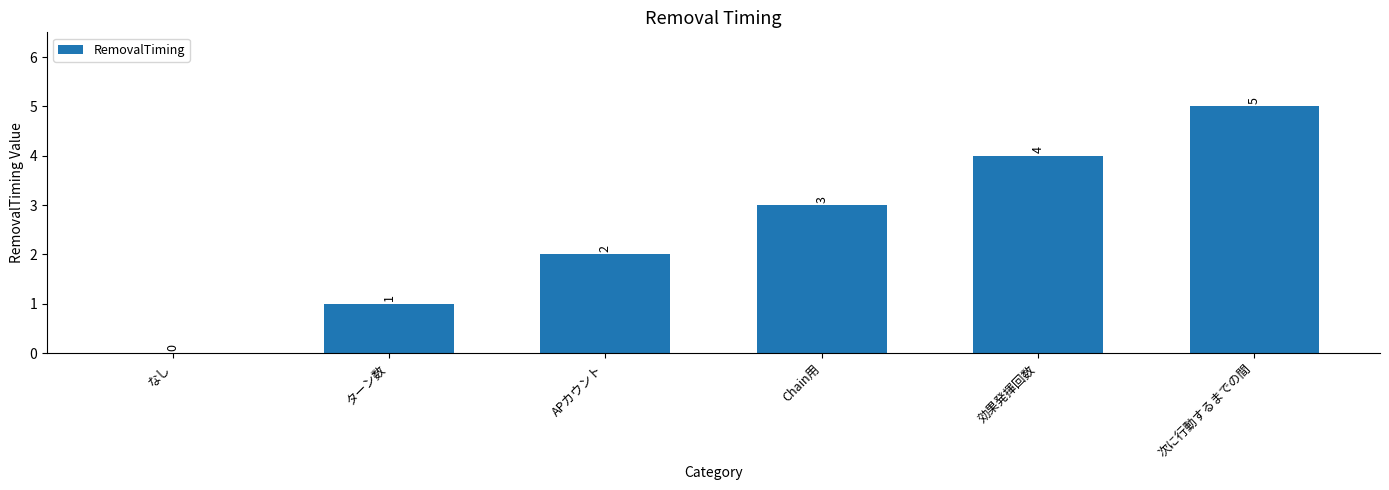

How many positive values are there?

5